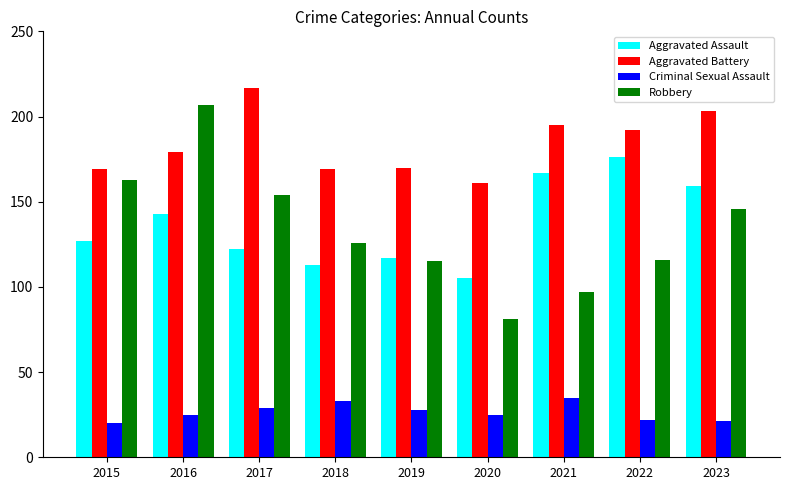

Reading left to right, list all the values displayed in this chart.

Aggravated Assault: 2015=127	2016=143	2017=122	2018=113	2019=117	2020=105	2021=167	2022=176	2023=159
Aggravated Battery: 2015=169	2016=179	2017=217	2018=169	2019=170	2020=161	2021=195	2022=192	2023=203
Criminal Sexual Assault: 2015=20	2016=25	2017=29	2018=33	2019=28	2020=25	2021=35	2022=22	2023=21
Robbery: 2015=163	2016=207	2017=154	2018=126	2019=115	2020=81	2021=97	2022=116	2023=146